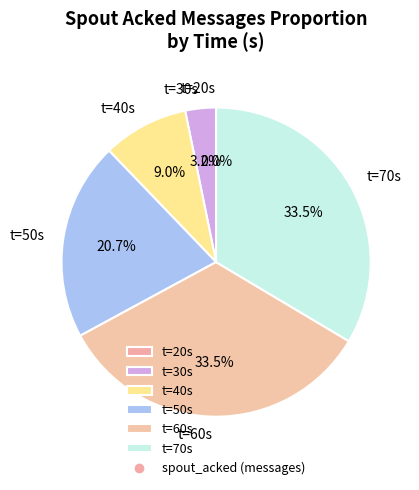

To the nearest percent, what is the difference between the largest and smallest slice percentages?

34%